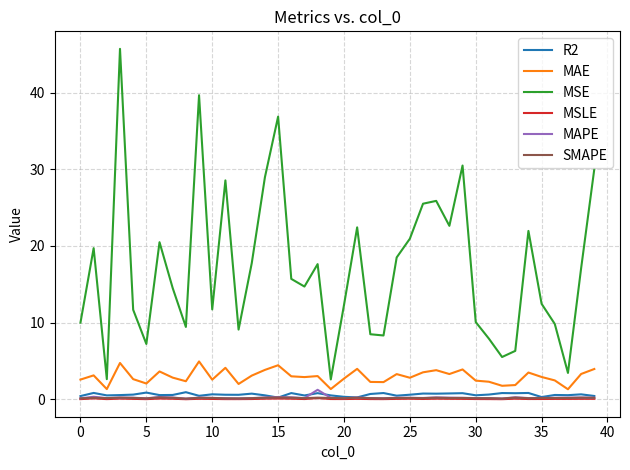

True or false: SMAPE and MAE intersect in this chart.

False